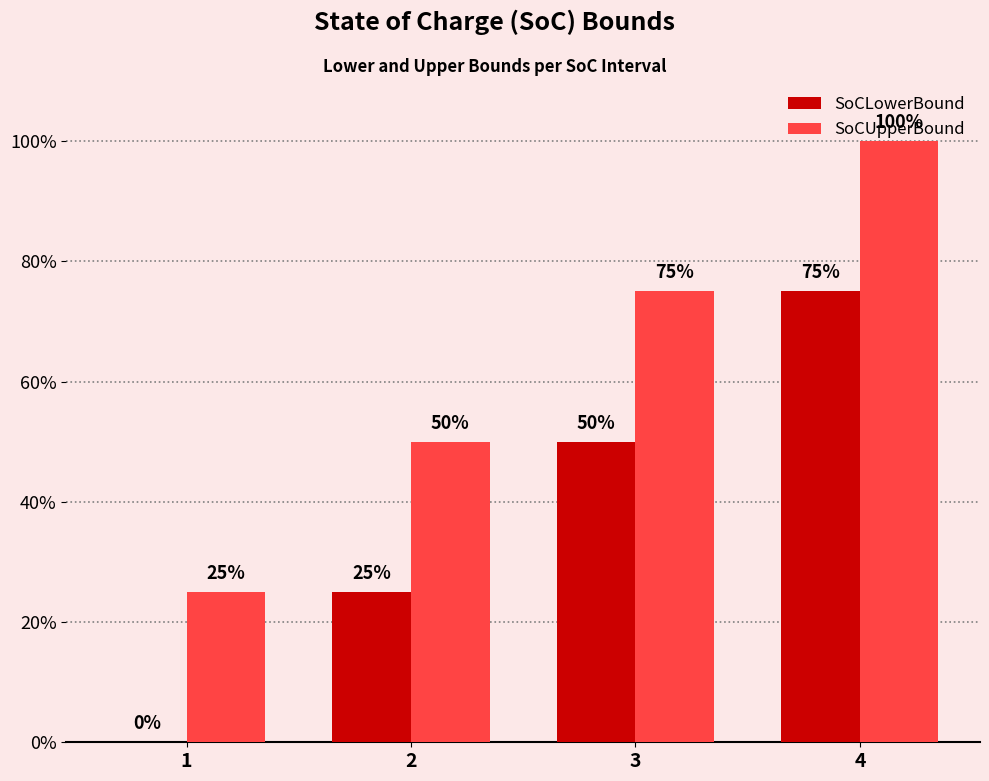

What is the maximum value shown in the chart?

100